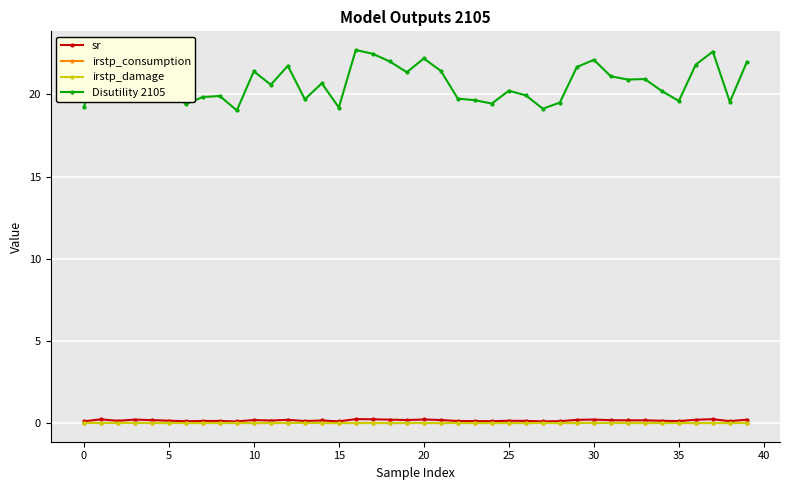

True or false: irstp_consumption has more than 2 points higher than both neighbors.

True